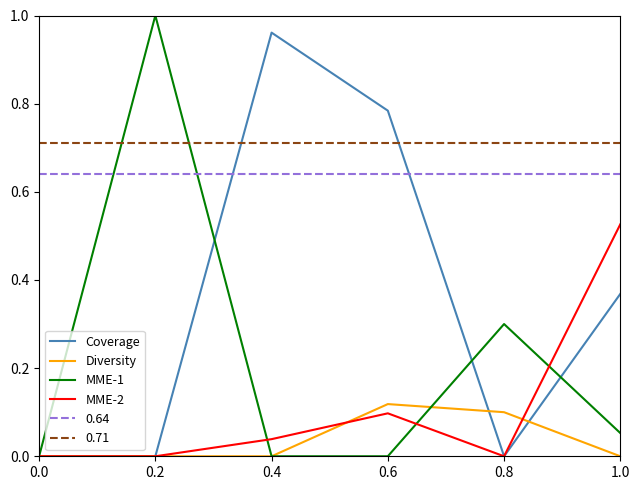

The Diversity series shows 0.0 at 0.0. True or false?

True